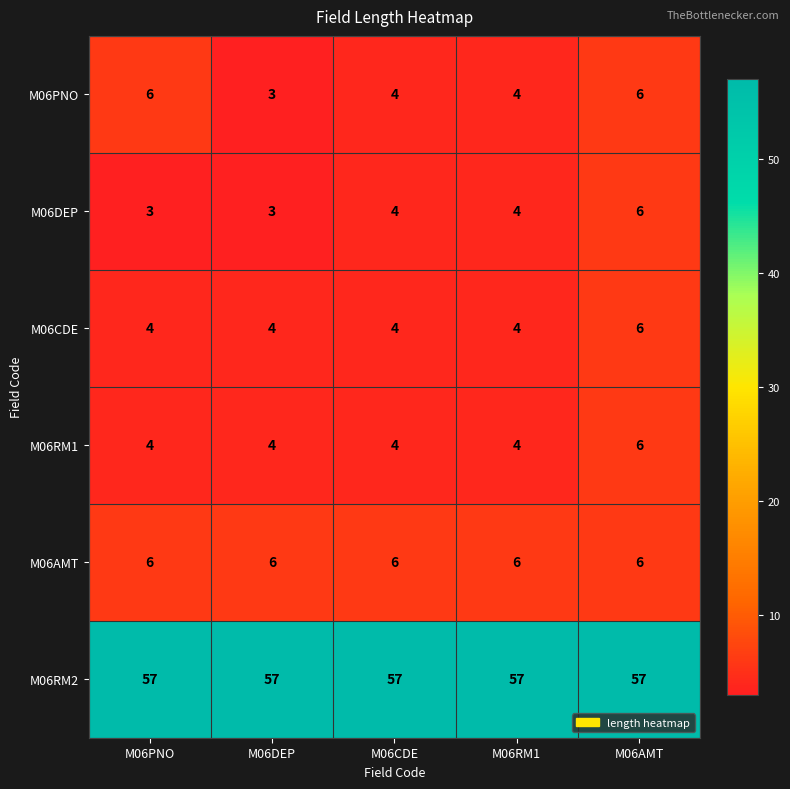

Reading left to right, list all the values displayed in this chart.

M06PNO: 6	3	4	4	6
M06DEP: 3	3	4	4	6
M06CDE: 4	4	4	4	6
M06RM1: 4	4	4	4	6
M06AMT: 6	6	6	6	6
M06RM2: 57	57	57	57	57